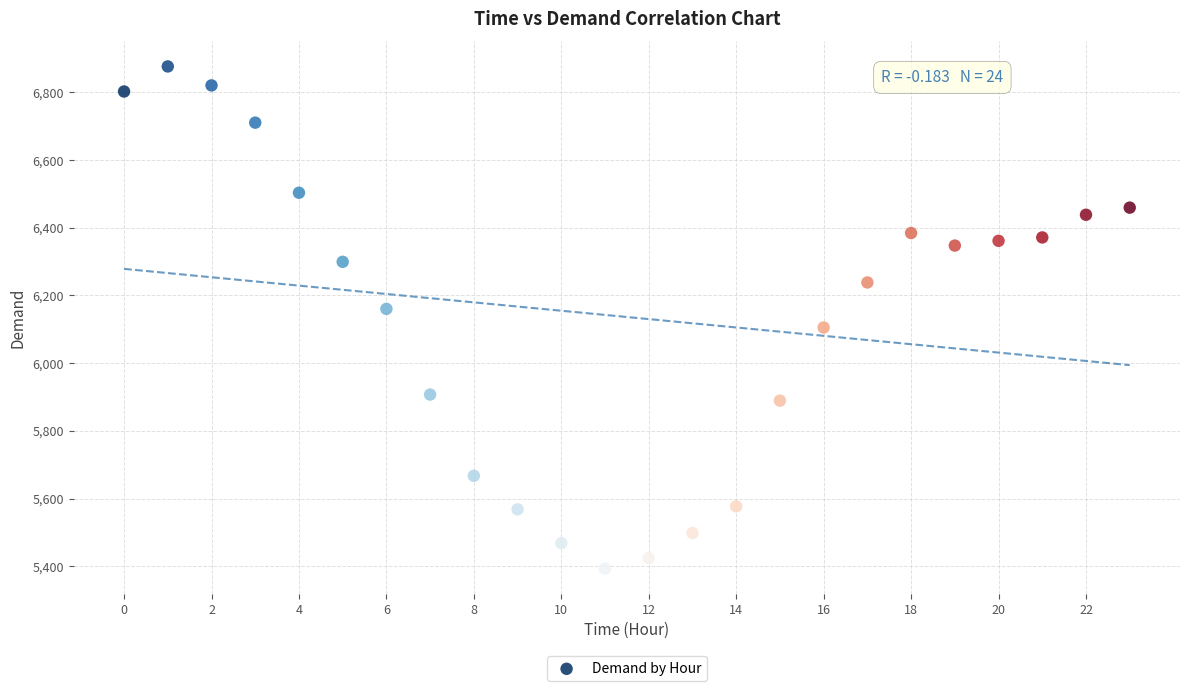

What is the range of Y values (max minus min)?

1483